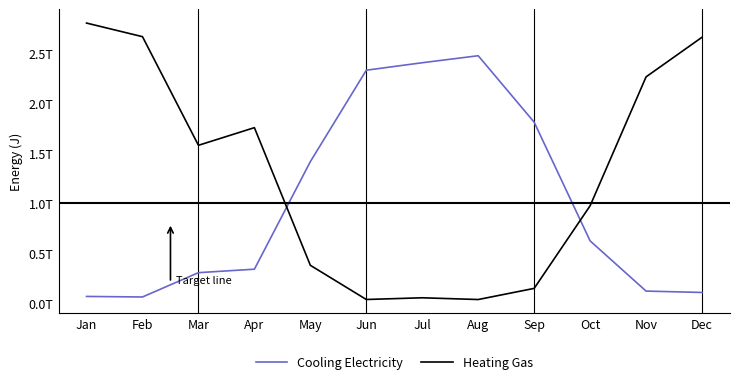

What is the difference between the highest and lowest values at Jan?

2735960551799.3